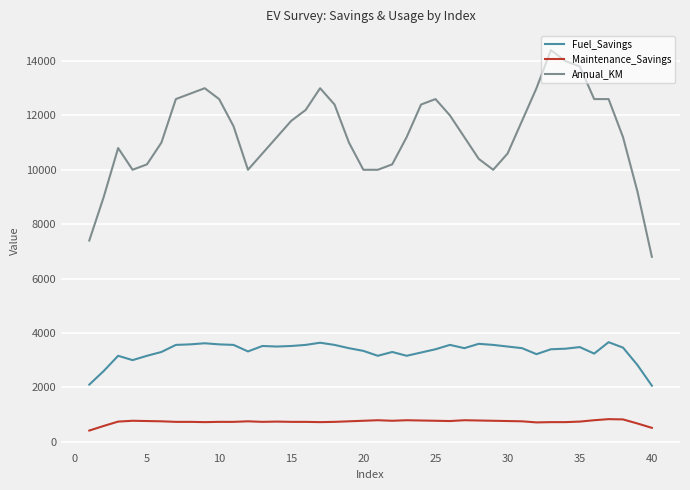

What is the smallest value displayed?

410